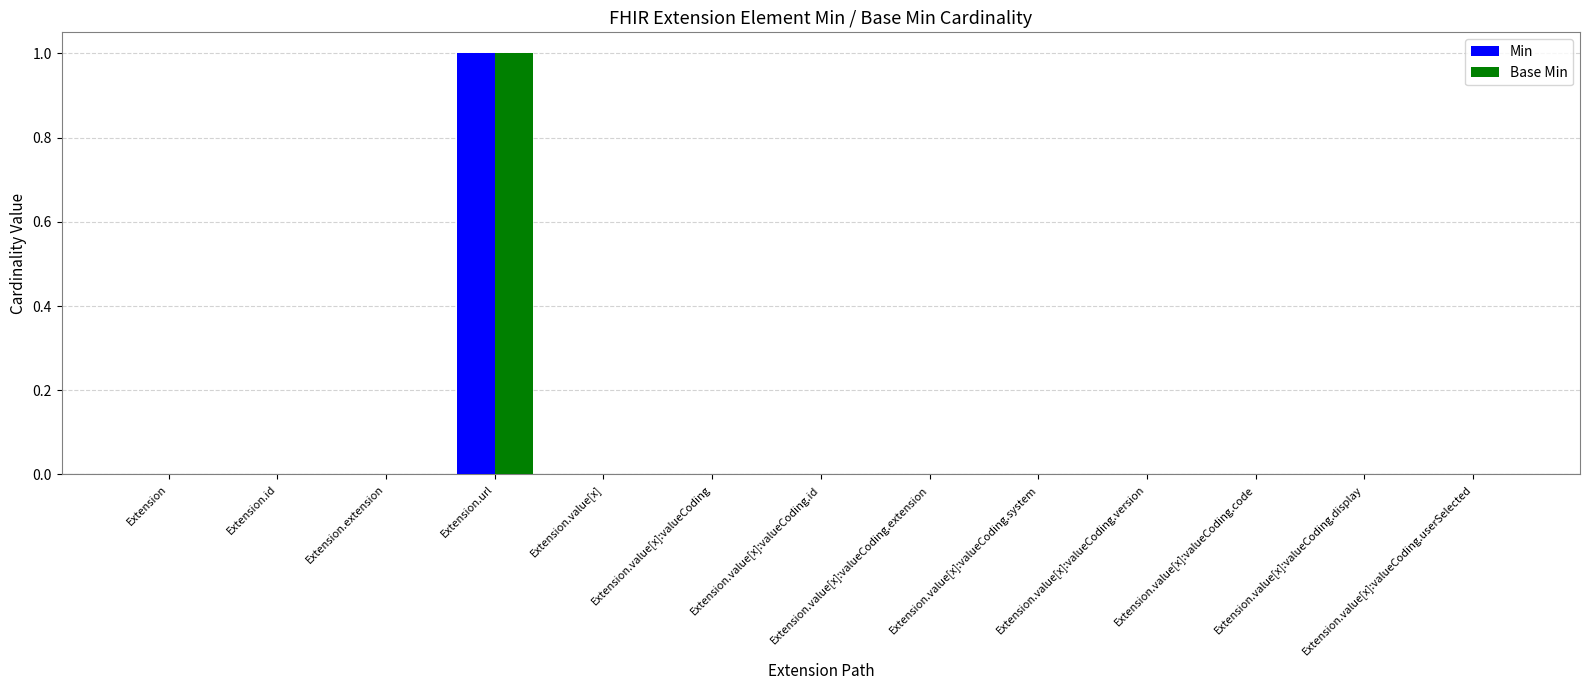

True or false: Base Min has a value of -1 at Extension.value[x]:valueCoding.extension.

False